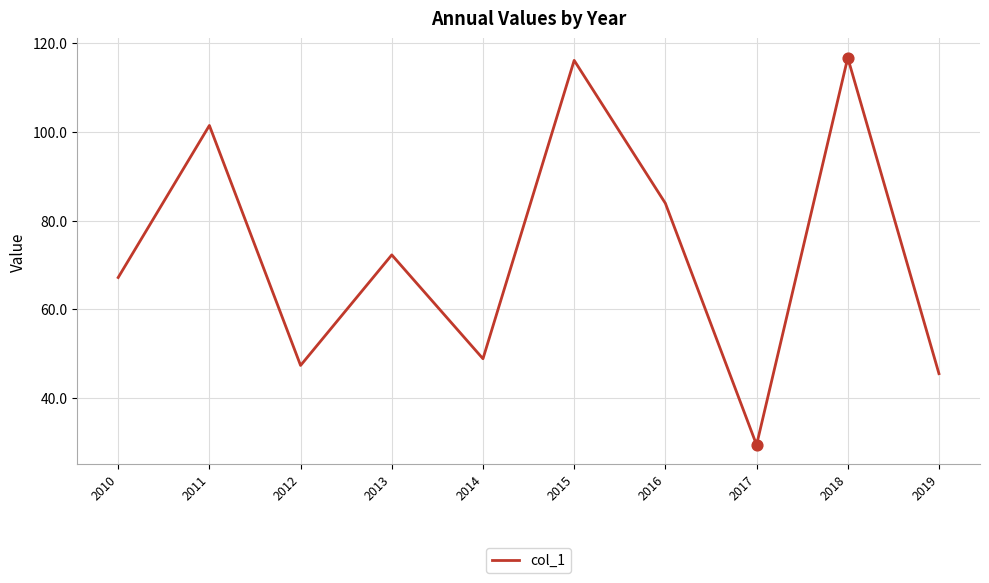

What is the change in value from 2015 to 2019?

-70.7